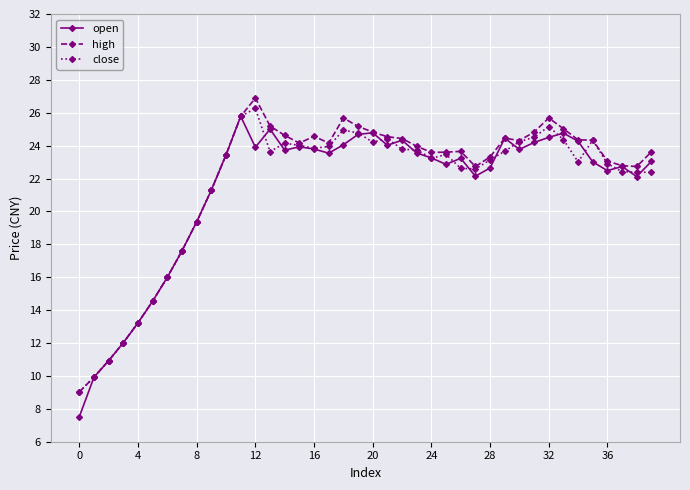

True or false: open has more than 2 interior local peaks.

True